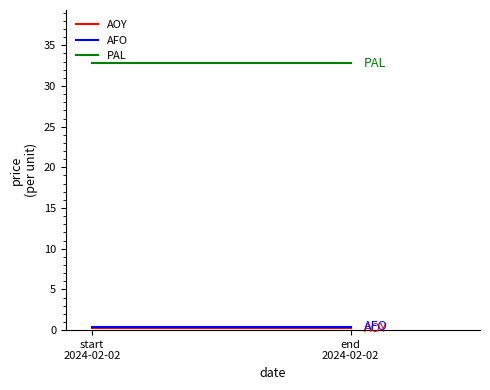

What is the total value across all series at end
2024-02-02?

33.4